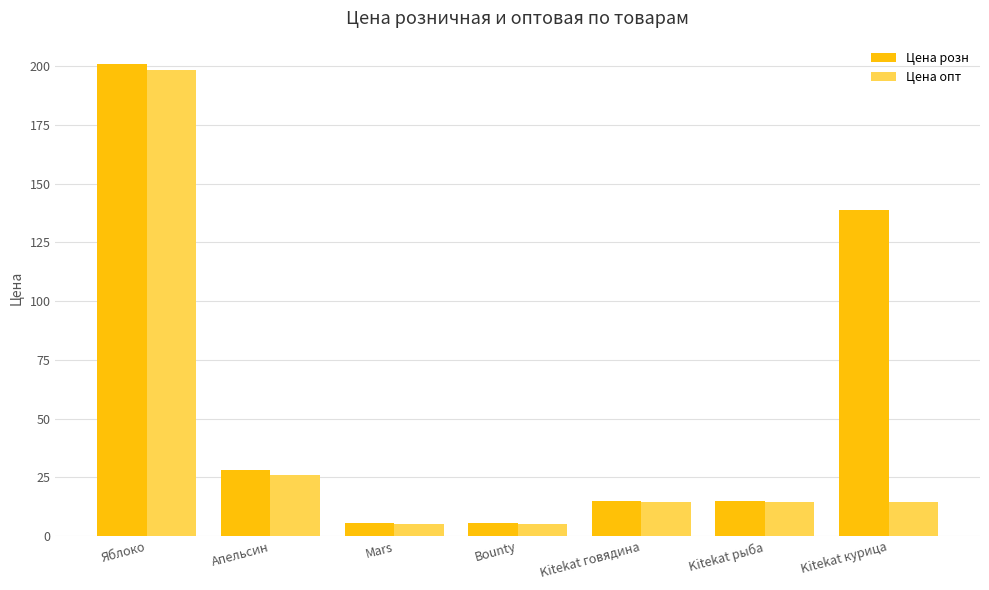

Rank the series by their average value, from highest to lowest.

Цена розн, Цена опт